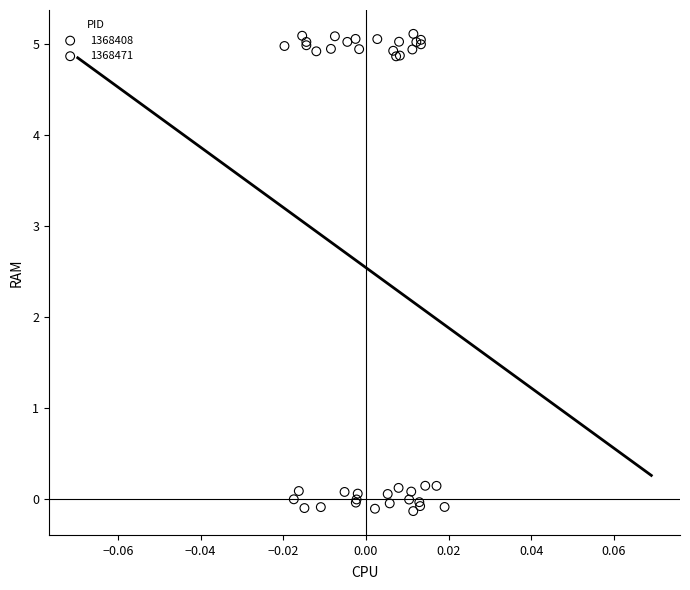

Which series reaches the minimum Y coordinate?

1368408